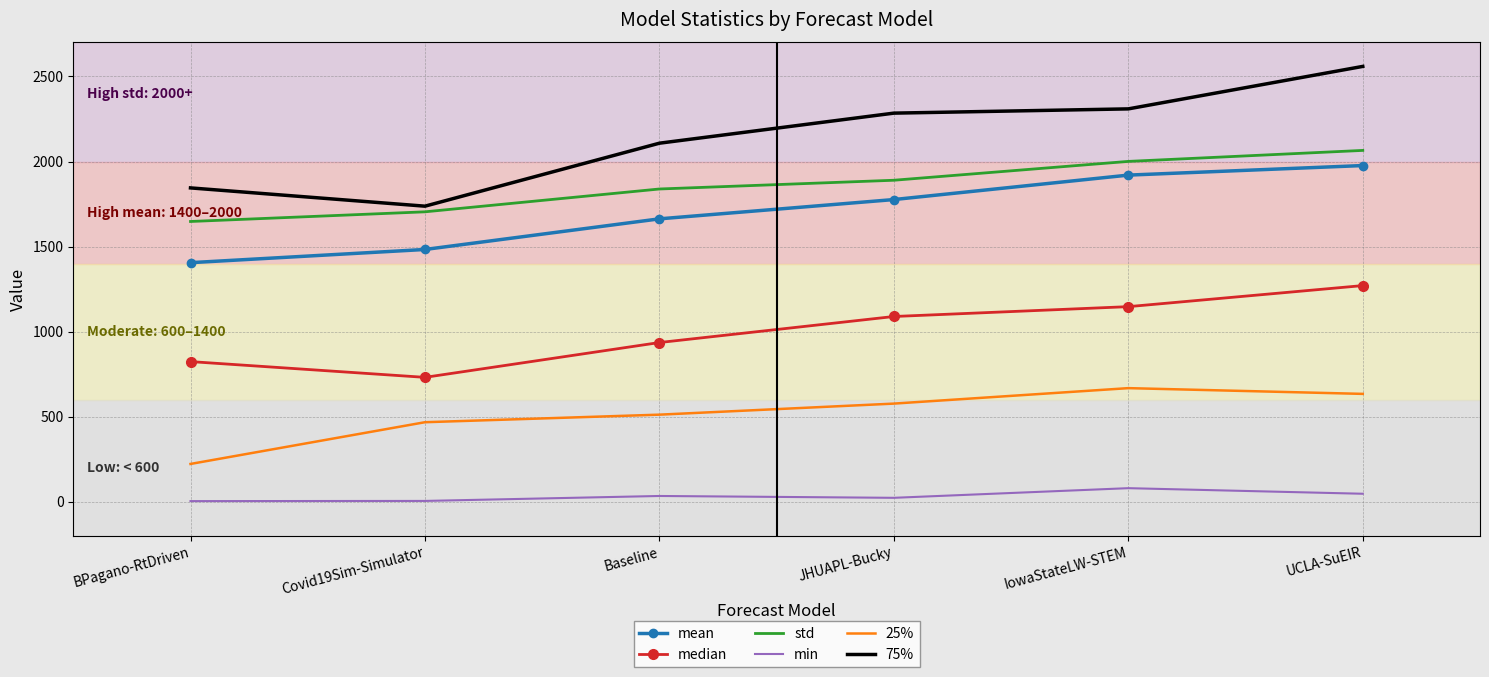

Read the 75% value at IowaStateLW-STEM.

2309.5